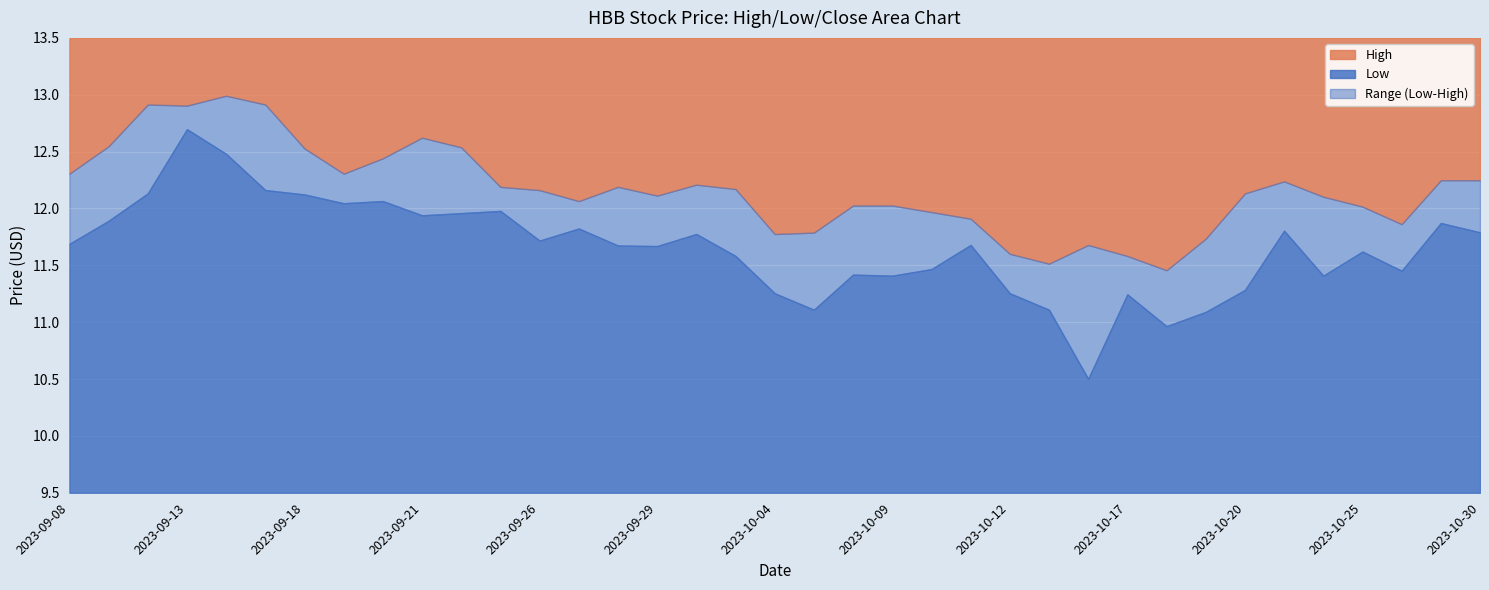

Read the High value at 2023-10-06.

12.0